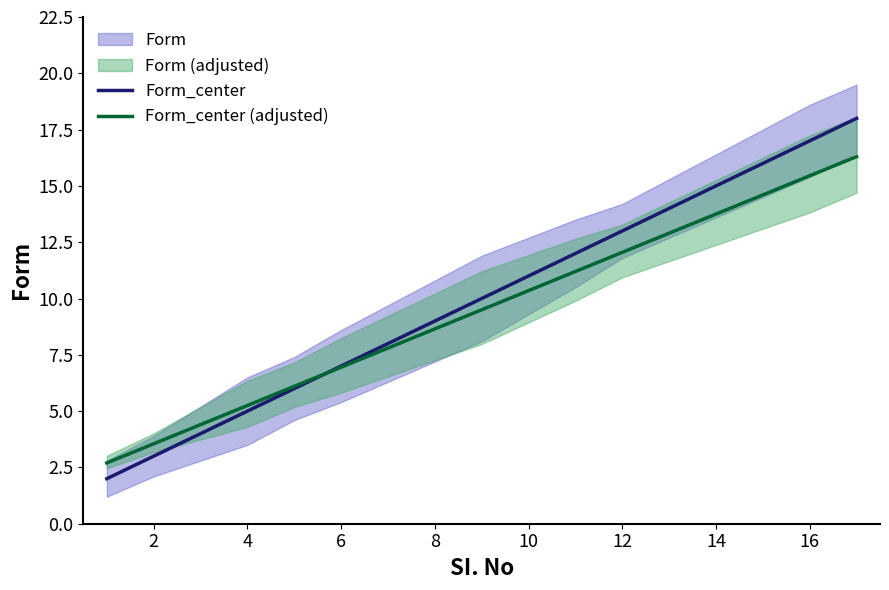

True or false: Form_center (adjusted) has a value of 5.2 at 4.

True